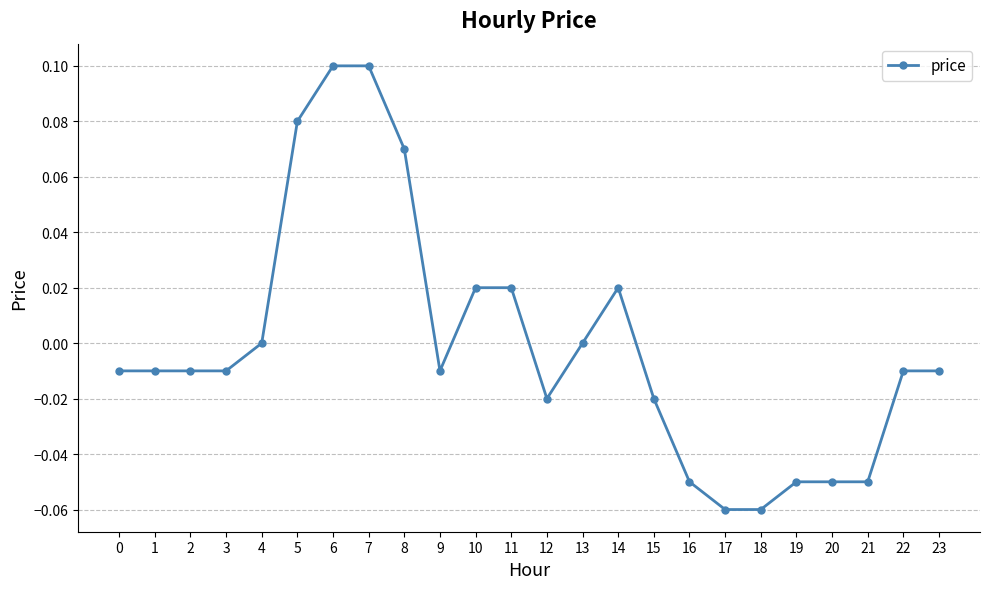

The value at 13 is 0.1. True or false?

False